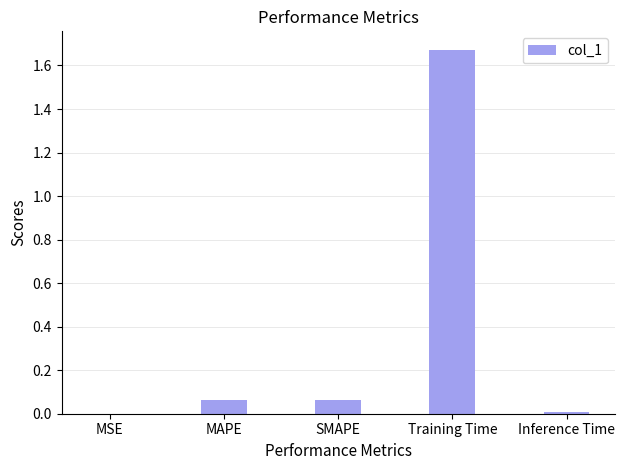

True or false: the data shows 0.0 at MSE.

True